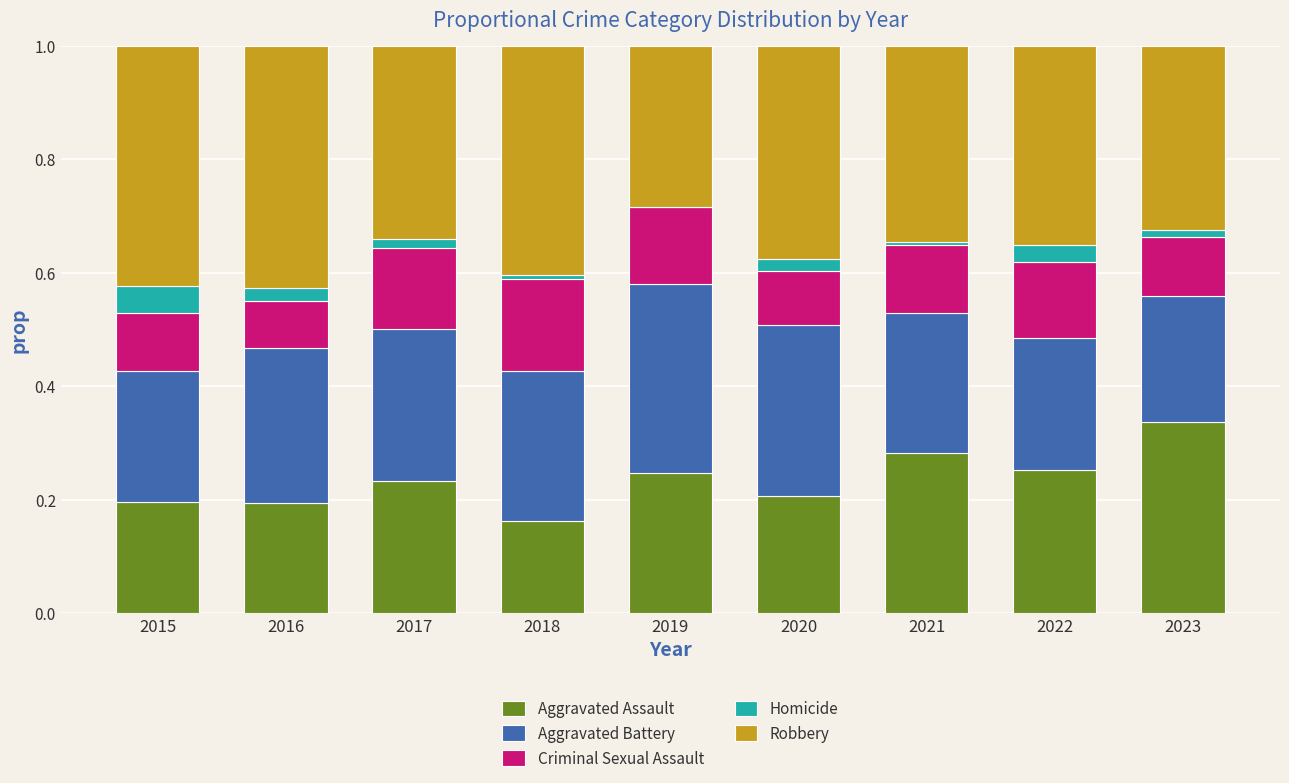

What is the total value across all series at 2022?

1.0